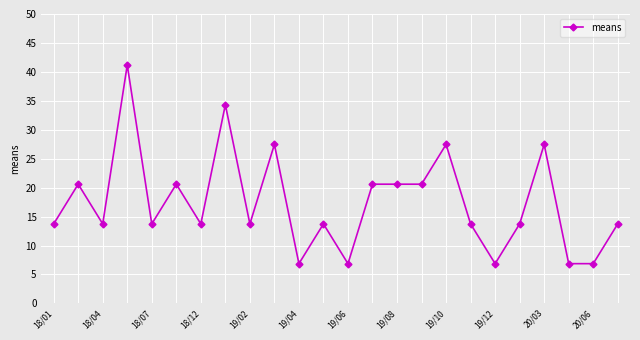

True or false: the data has more than 1 interior local peaks.

True